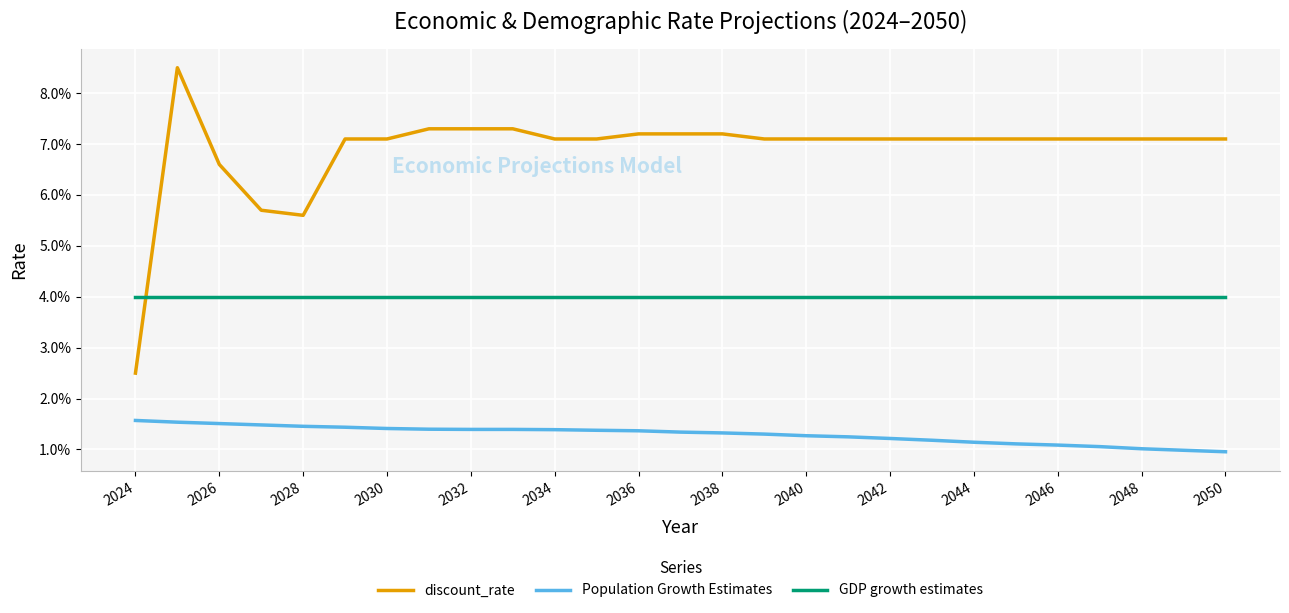

Is this an area chart (filled region under the line)?

No